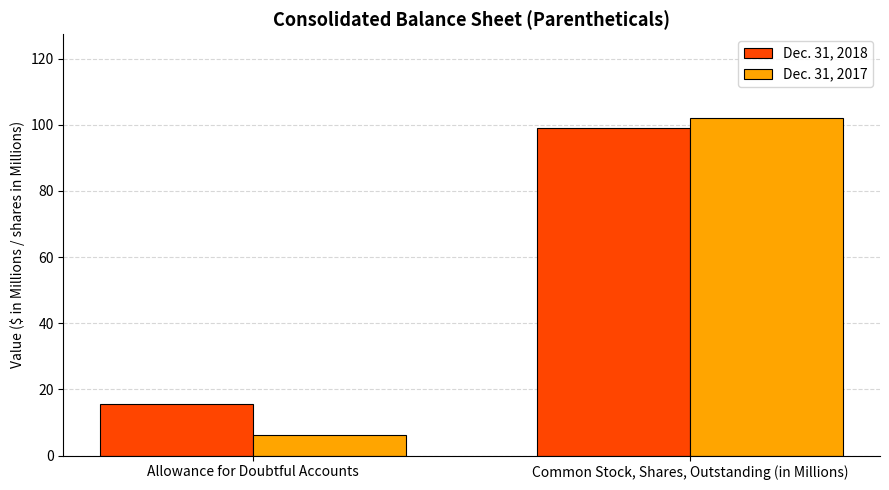

The Dec. 31, 2018 series shows 15.7 at Allowance for Doubtful Accounts. True or false?

True